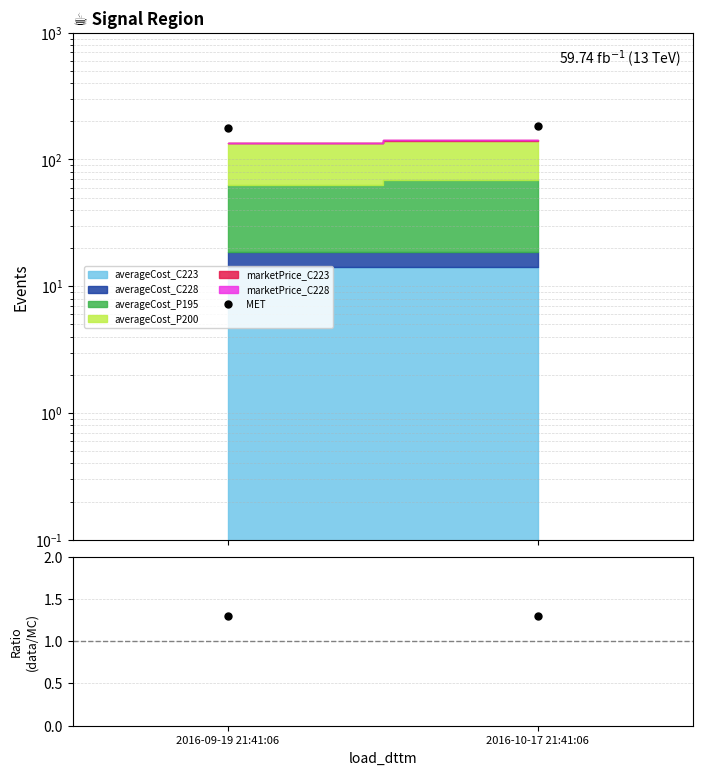

Between 2016-10-17 21:41:06 and 2016-09-19 21:41:06, which is larger?

2016-10-17 21:41:06